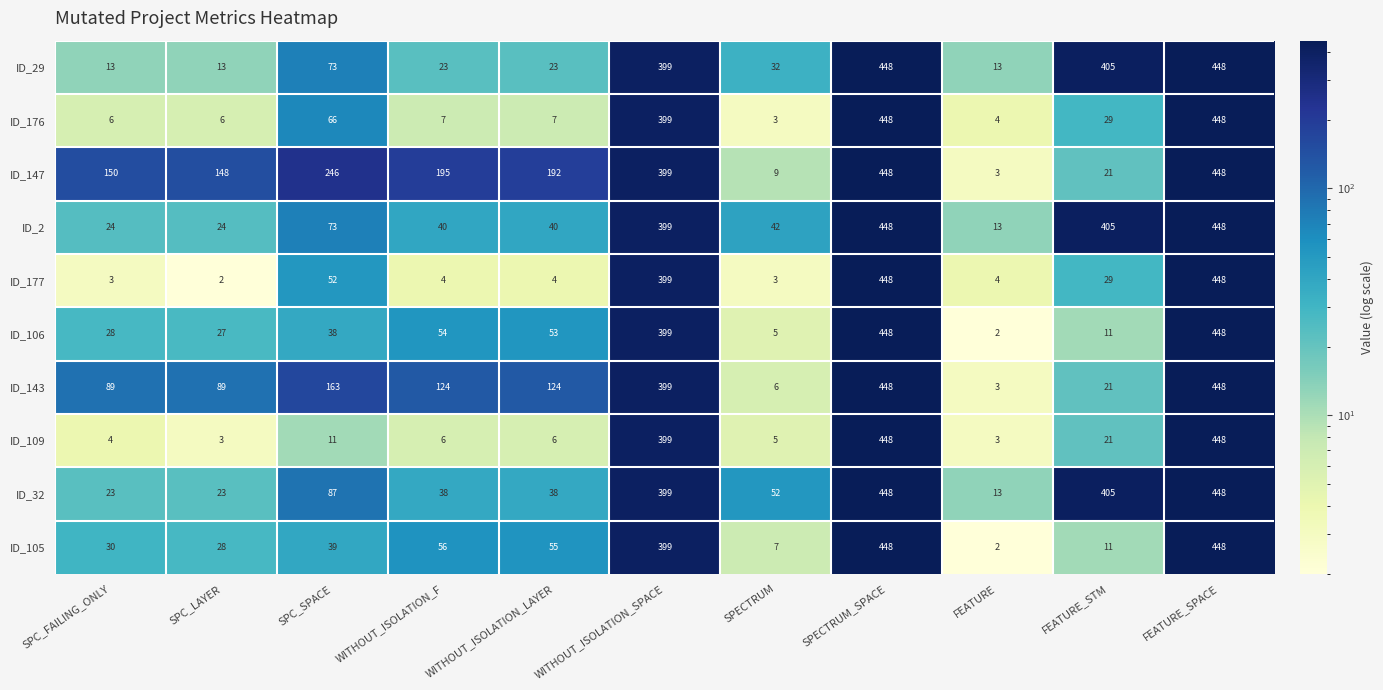

At how many categories does at least one series exceed 228?

5